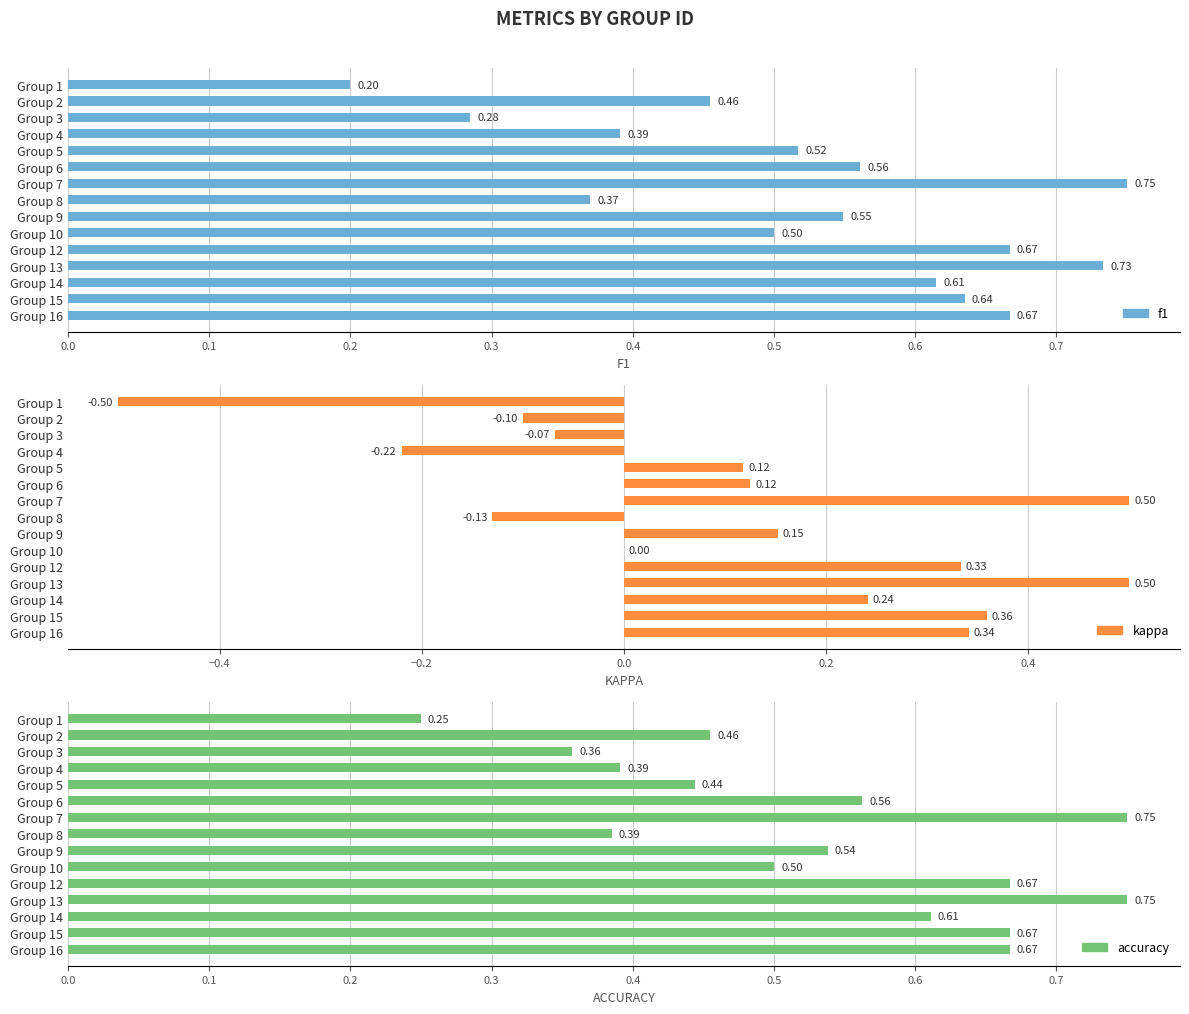

The value of kappa at Group 2 is -0.1. True or false?

False